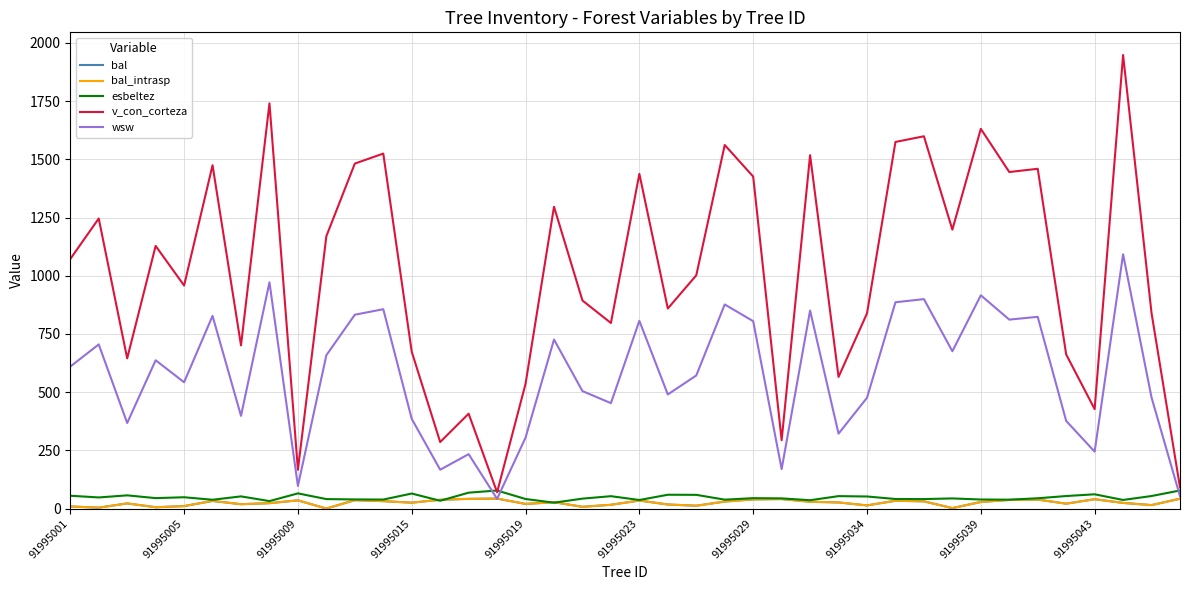

Which series has the largest total across all categories?

v_con_corteza